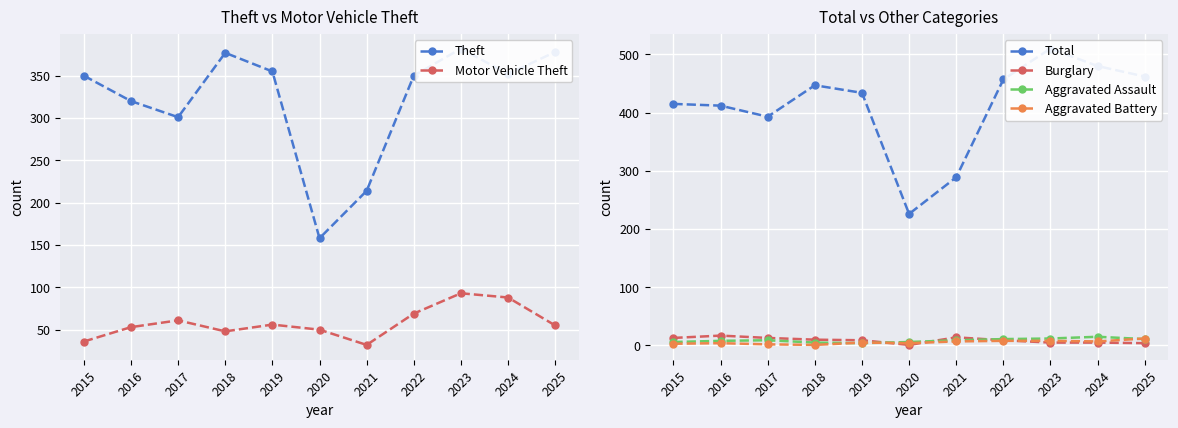

What is the value of the Burglary point at the 6th from the left?

1